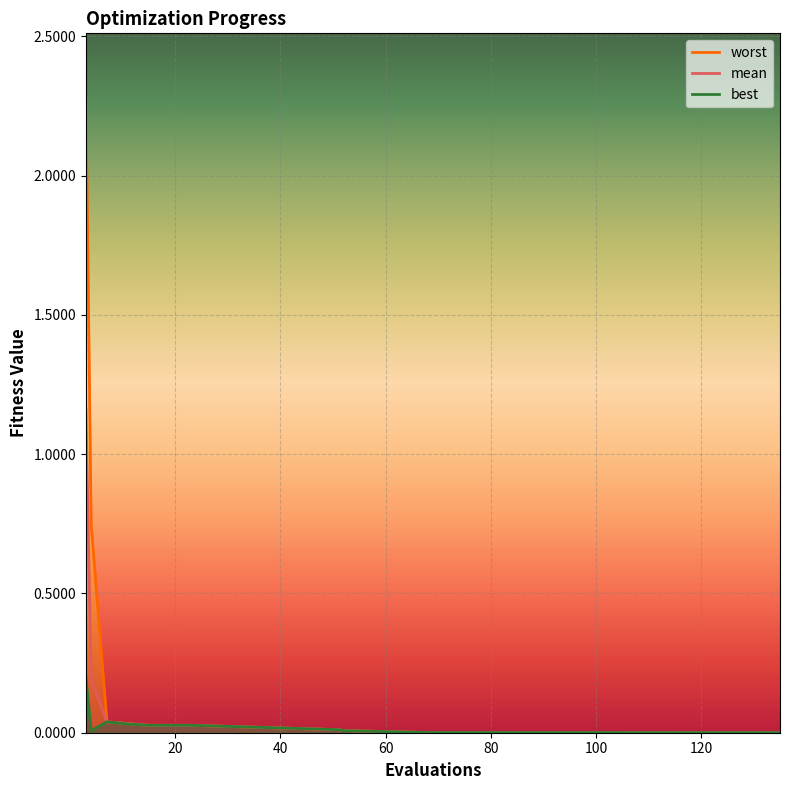

List the series in order of their overall mean, highest first.

worst, mean, best